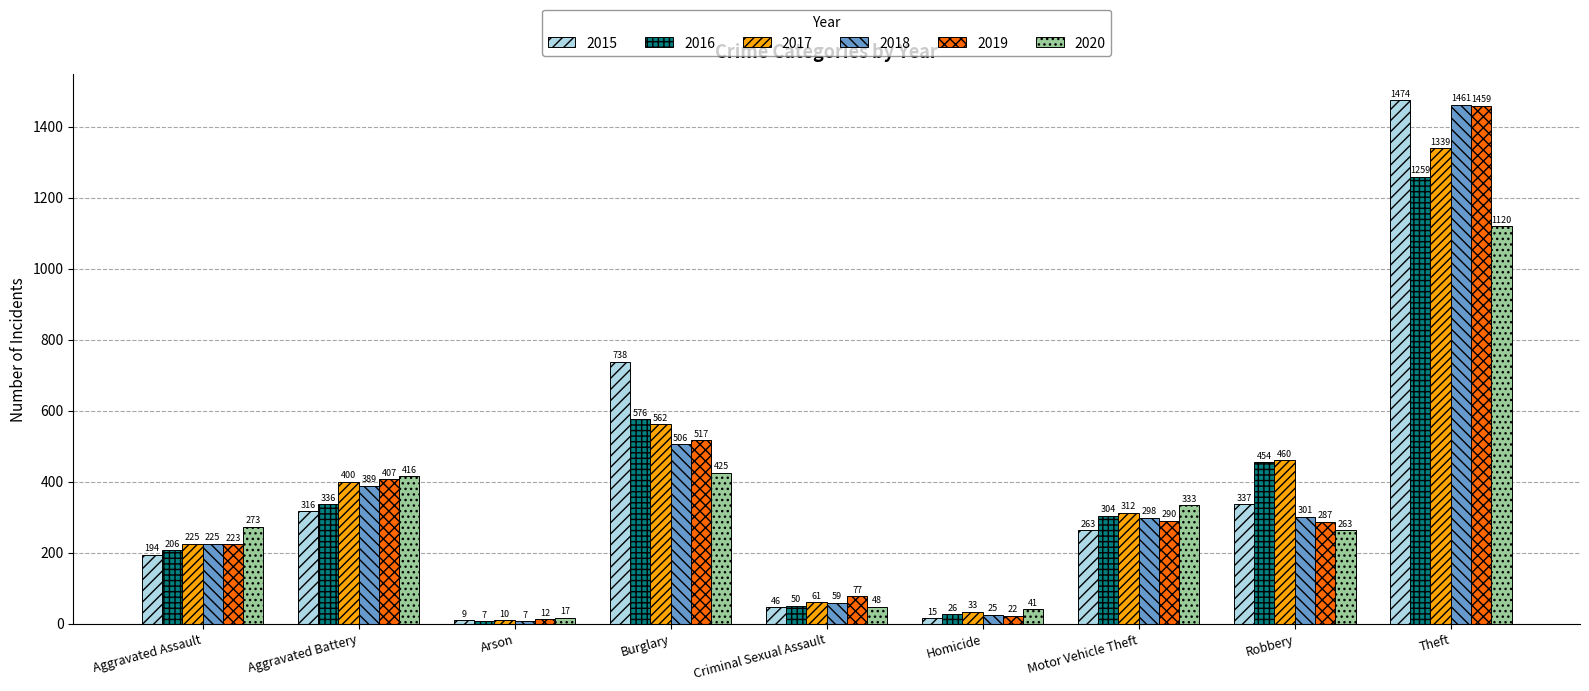

The value of 2018 at Robbery is 476. True or false?

False